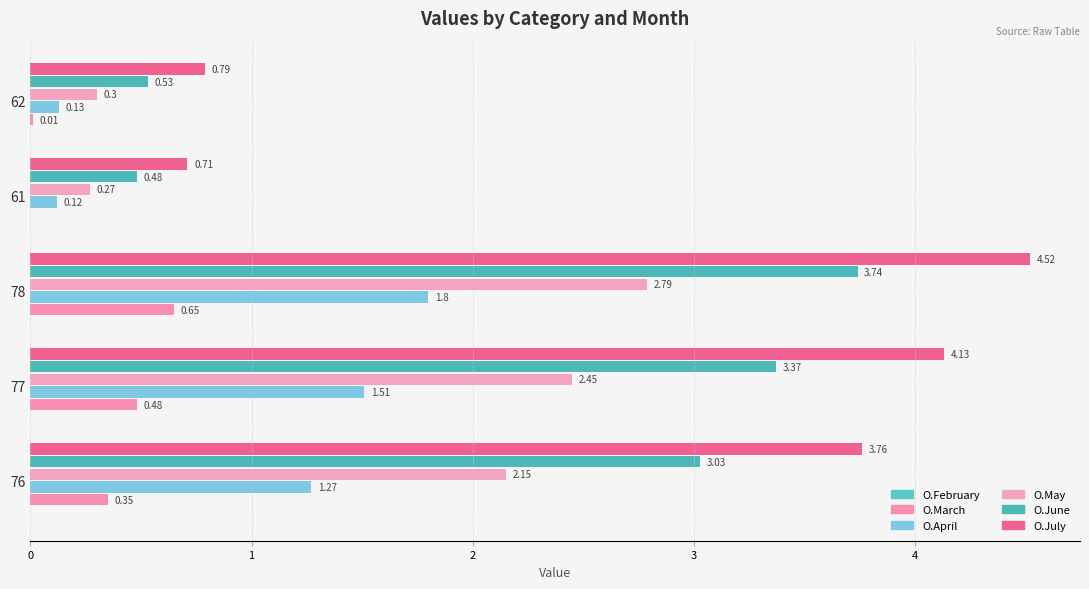

At how many categories does at least one series exceed 1?

3